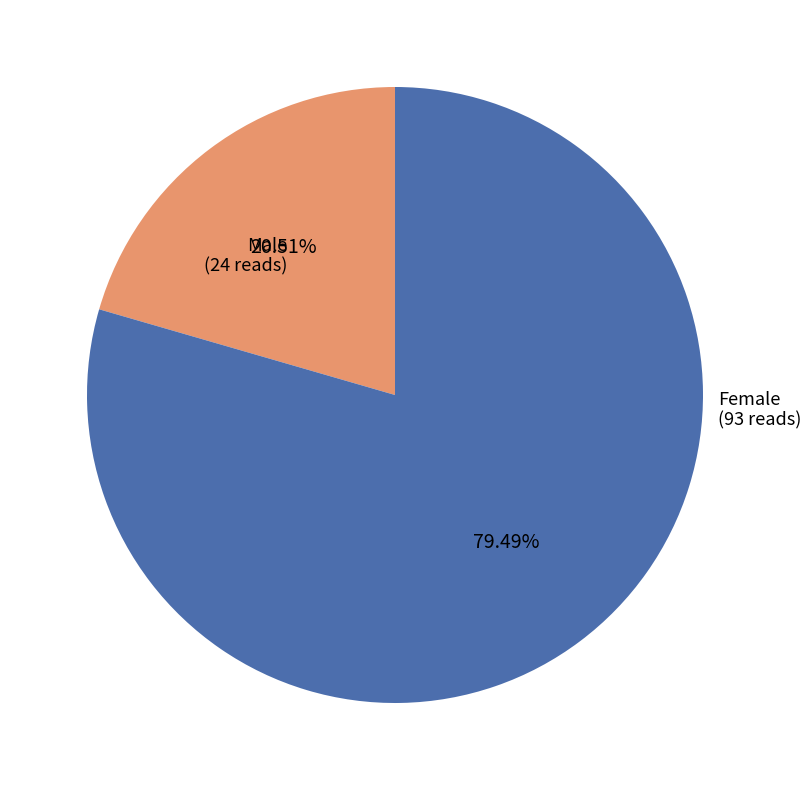

To the nearest percent, what portion does Male represent?

21%